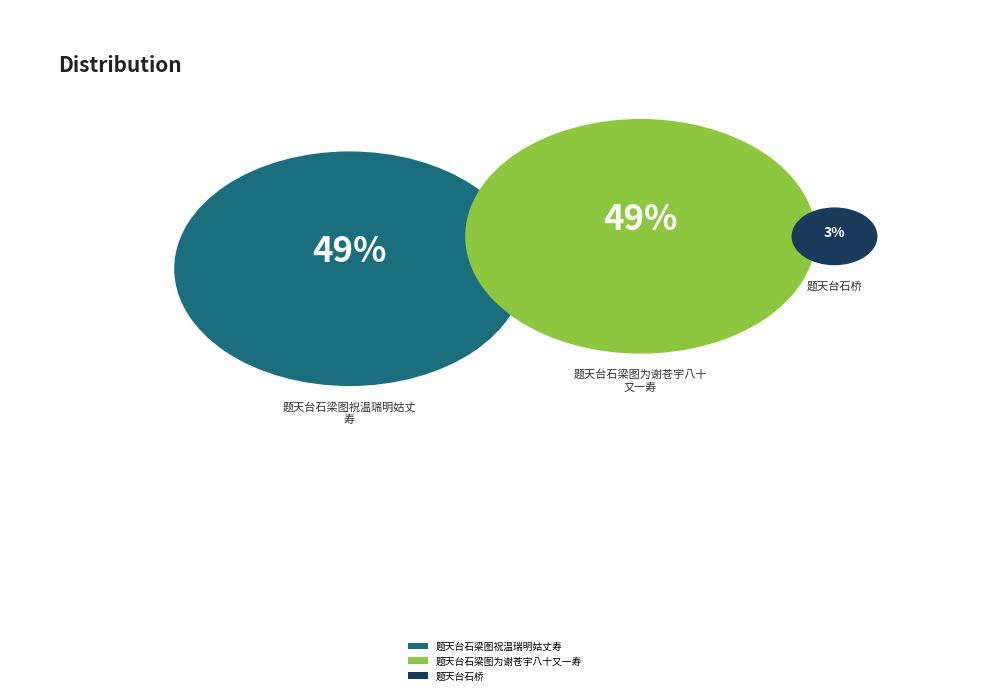

What is the largest slice in the pie chart?

题天台石梁图为谢苍宇八十又一寿